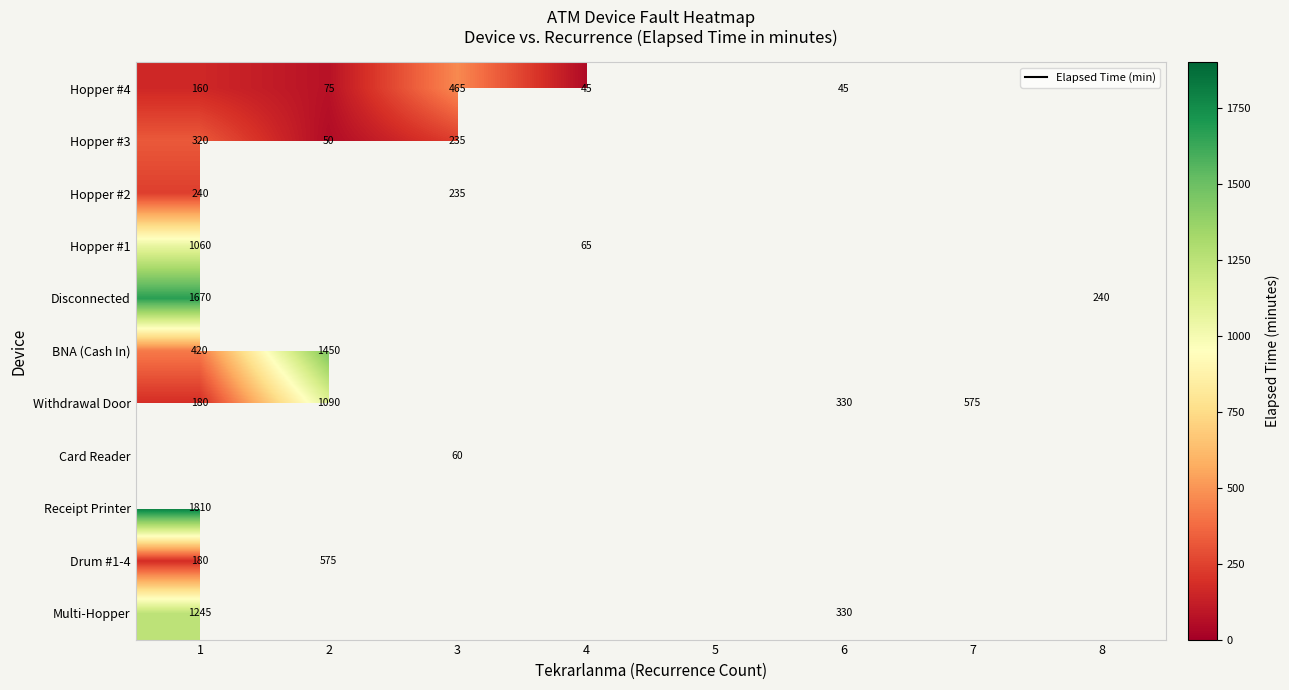

Which has a higher value, 3 or 4?

3